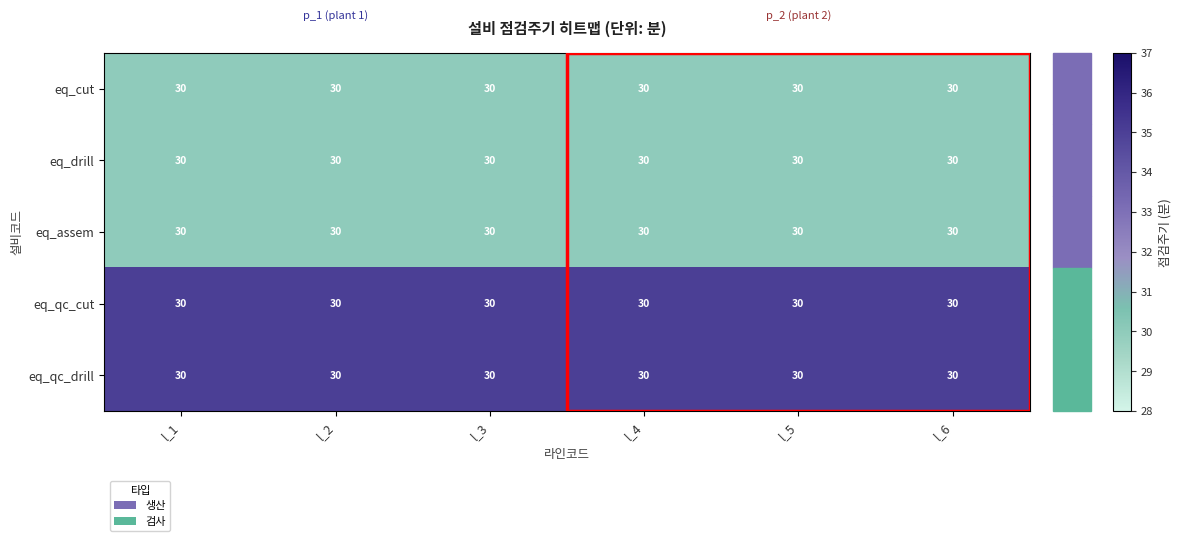

What is the total value across all series at l_4?

160